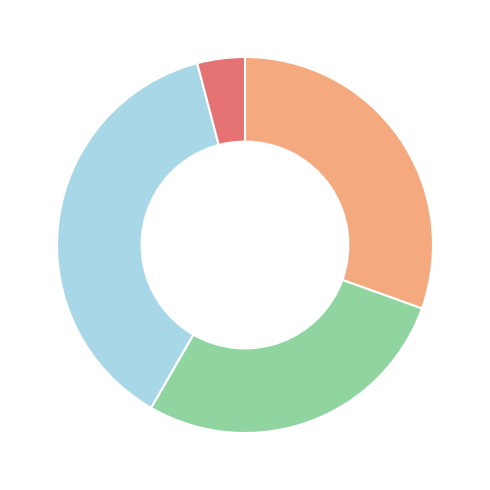

Does any single category account for the majority?

No